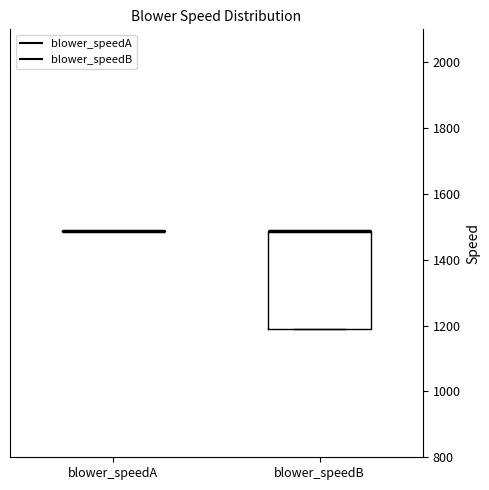

Comparing the boxes themselves (not the whiskers), which one is the tallest?

blower_speedB